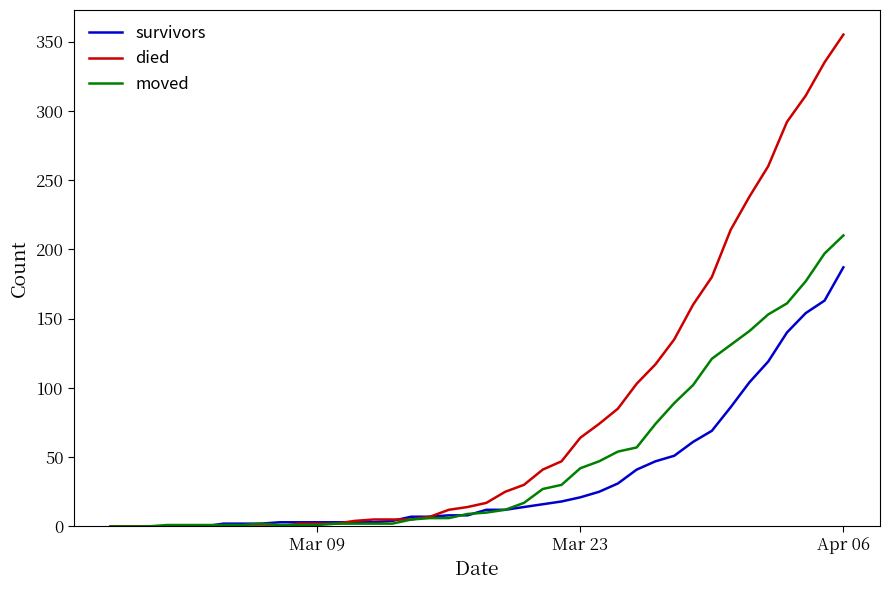

What is the maximum value shown in the chart?

355